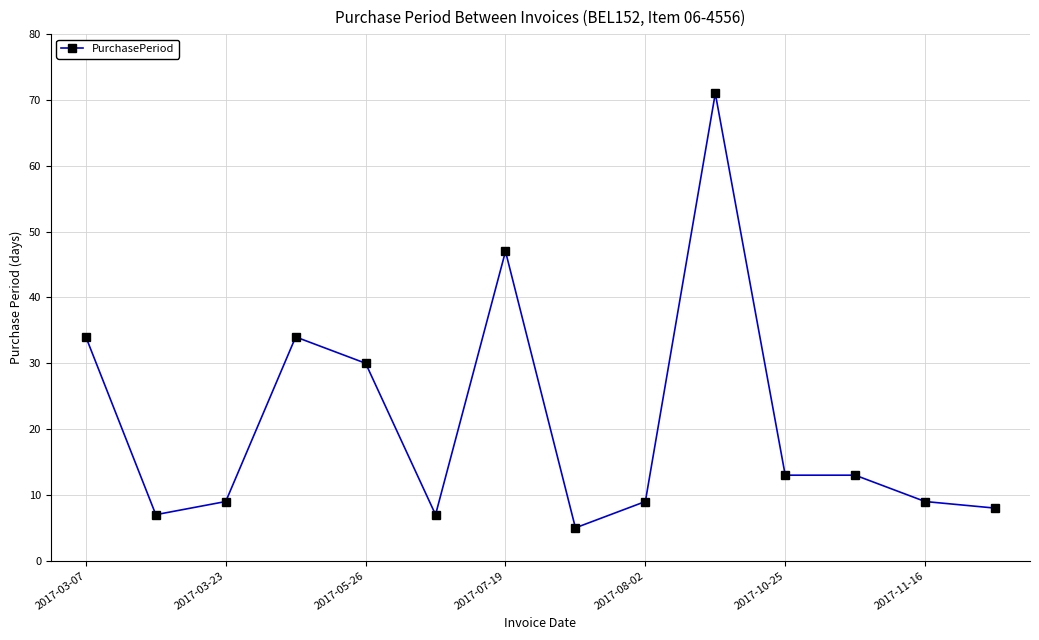

What is the difference between the second highest and minimum values?

42